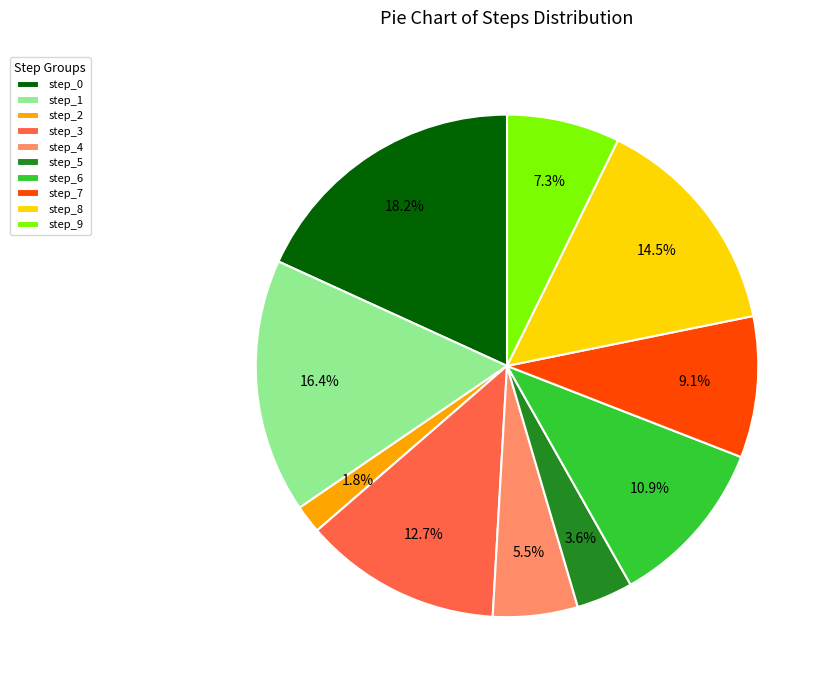

Is the sum of step_6 and step_9 greater than half?

No